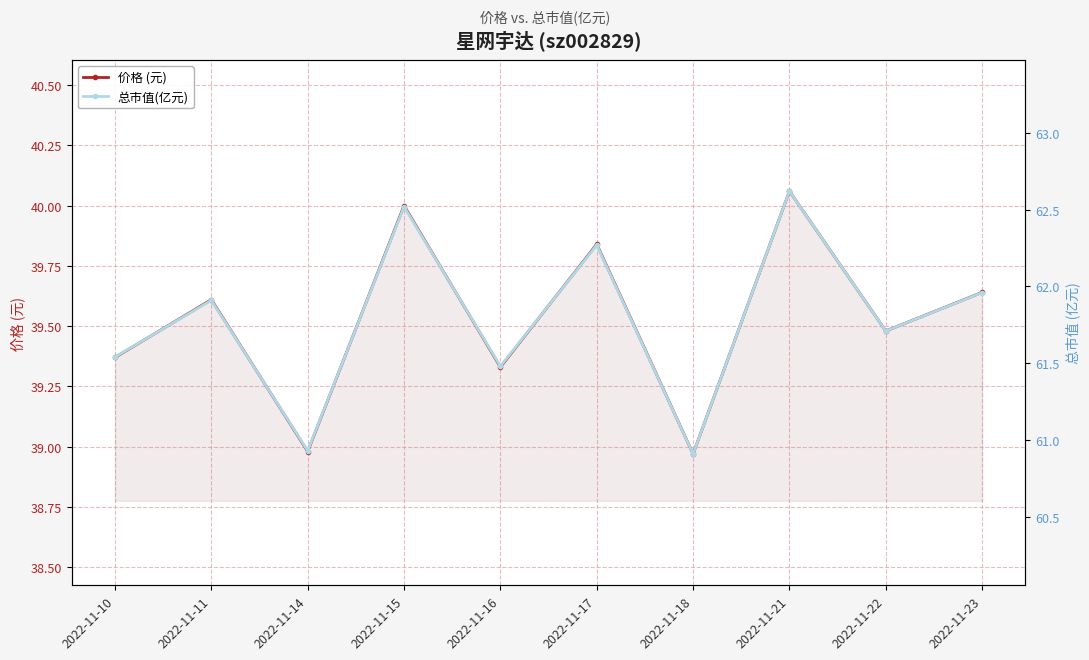

What is the difference between the maximum and minimum values in the 总市值(亿元) series?

1.7